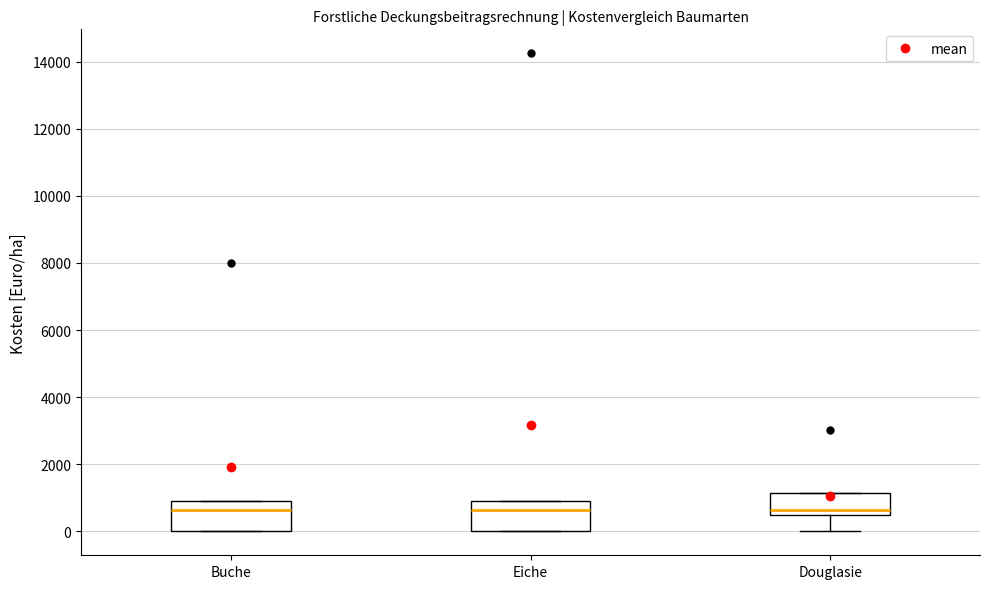

Where is the upper edge of the box for Douglasie on the y-axis? The values are not printed on the chart, so give them approximately, as read against the axis.

1200